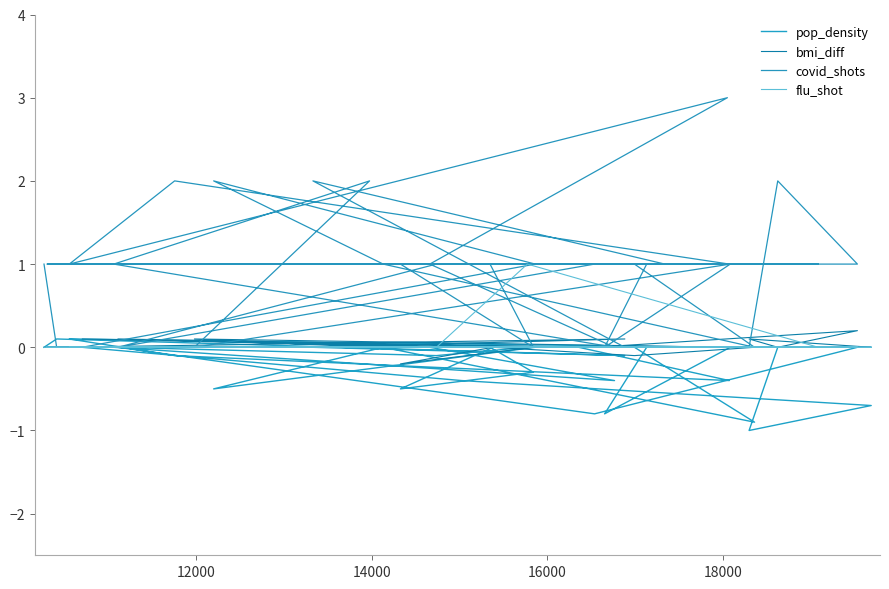

The pop_density series shows 0.4 at 11. True or false?

False